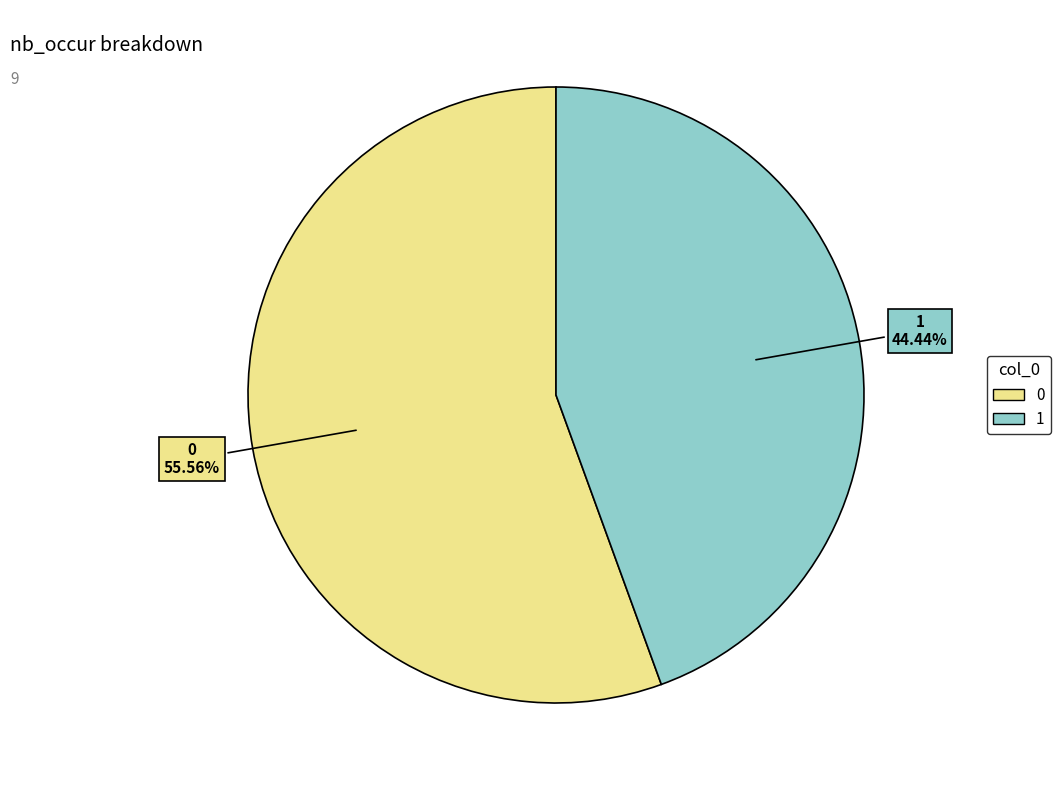

To the nearest percent, what portion does 1 represent?

44%